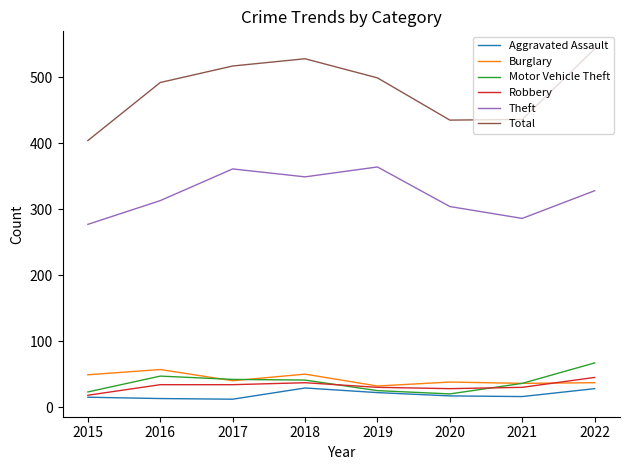

The value of Burglary at 2019 is 32. True or false?

True